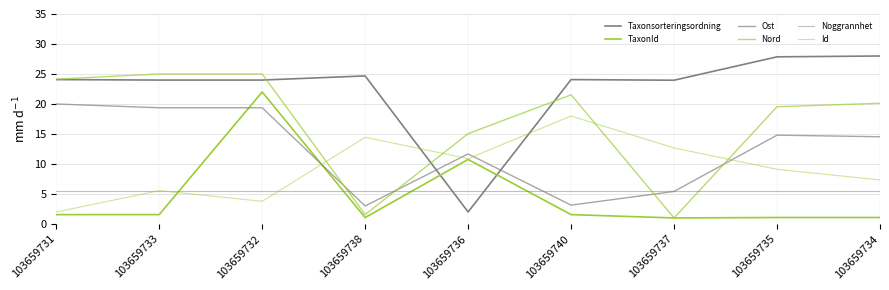

How many intersections are there between Noggrannhet and Nord?

4